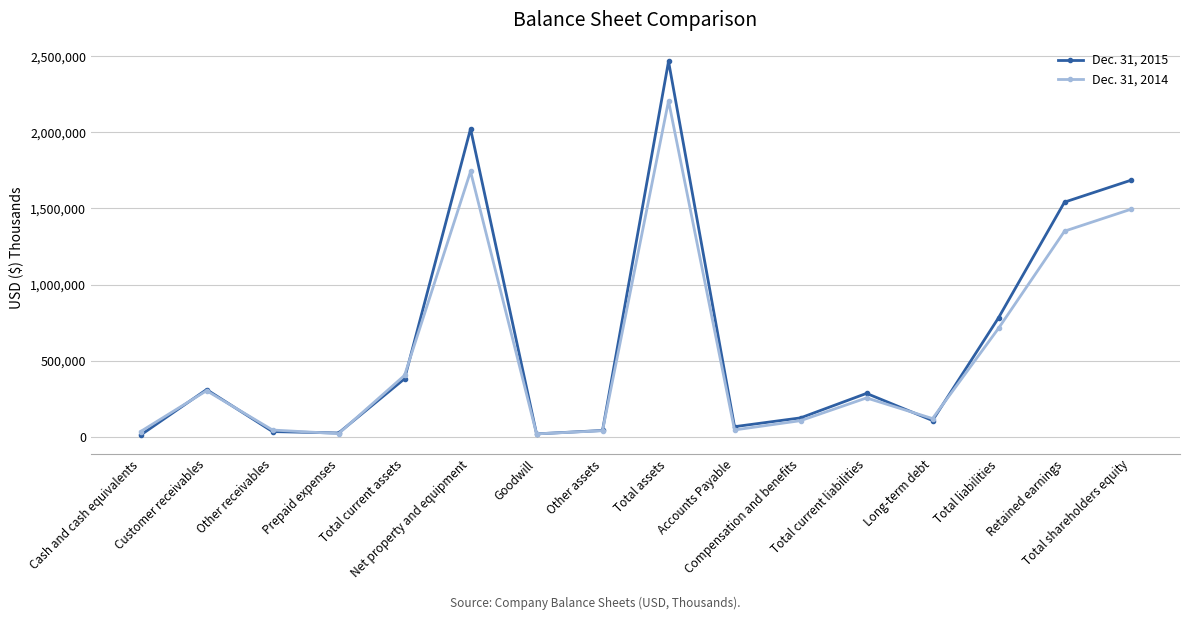

Count the number of categories in the chart.

16